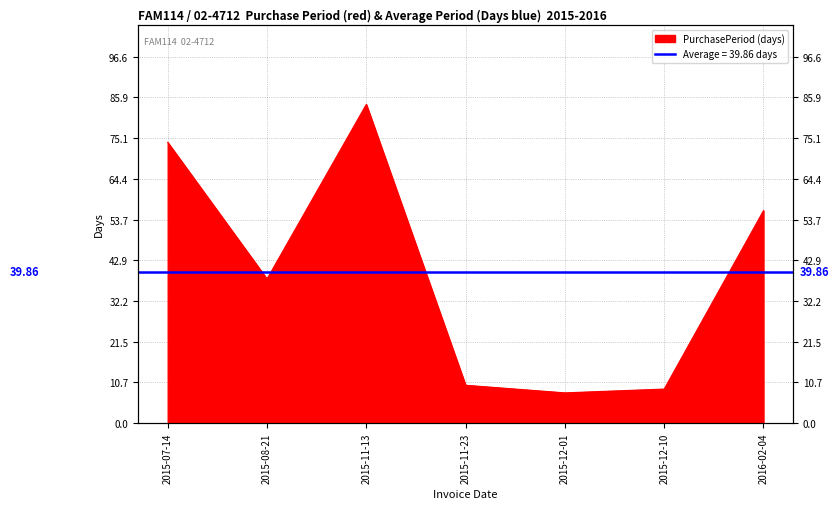

At which category does the data reach its first local valley?

2015-08-21